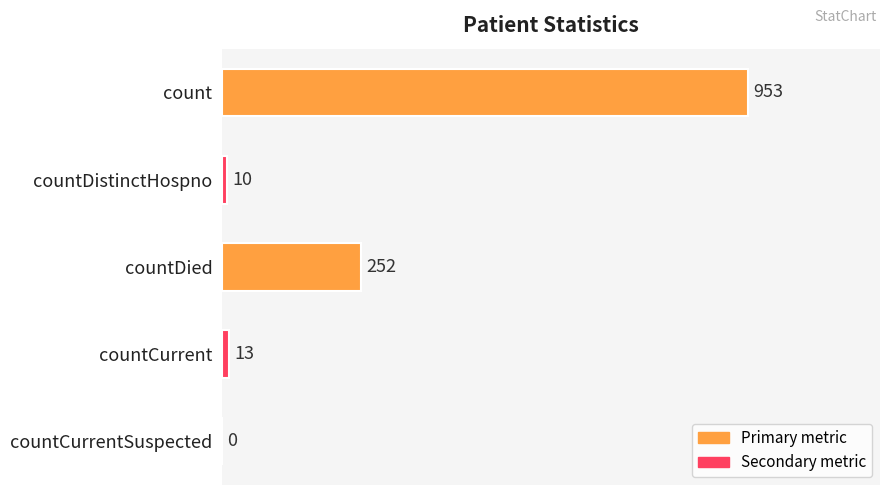

What is the maximum value shown in the chart?

953